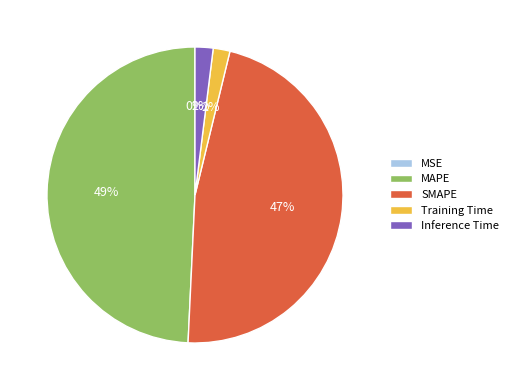

To the nearest percent, what is the difference between the largest and smallest slice percentages?

49%